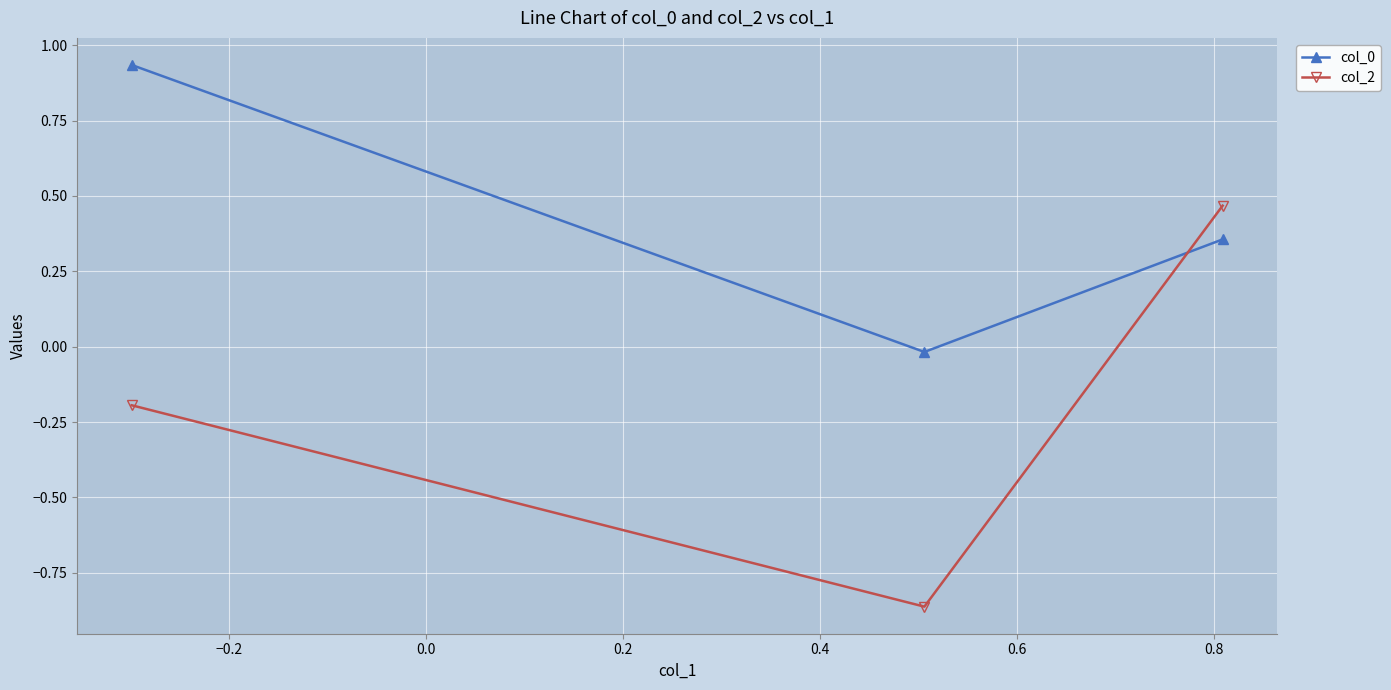

Is this an area chart (filled region under the line)?

No